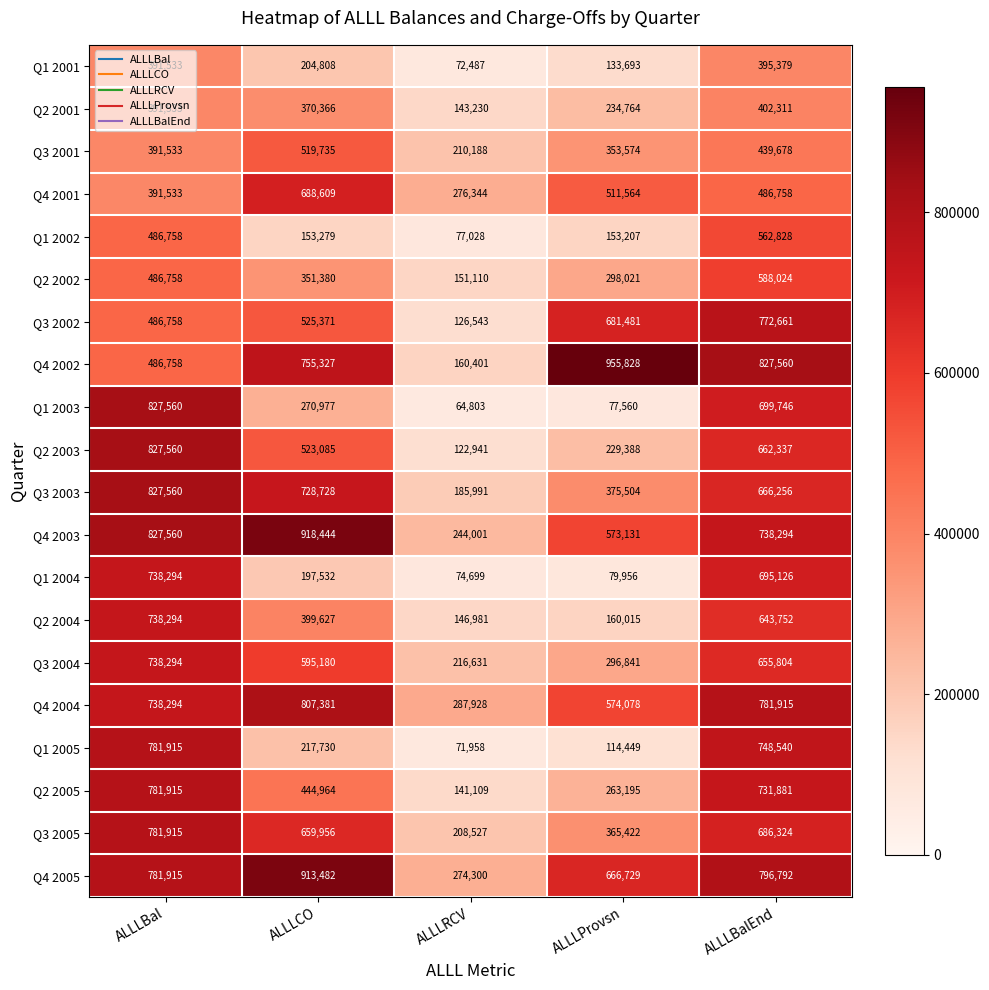

At which category is the sum across all series the highest?

ALLLBalEnd